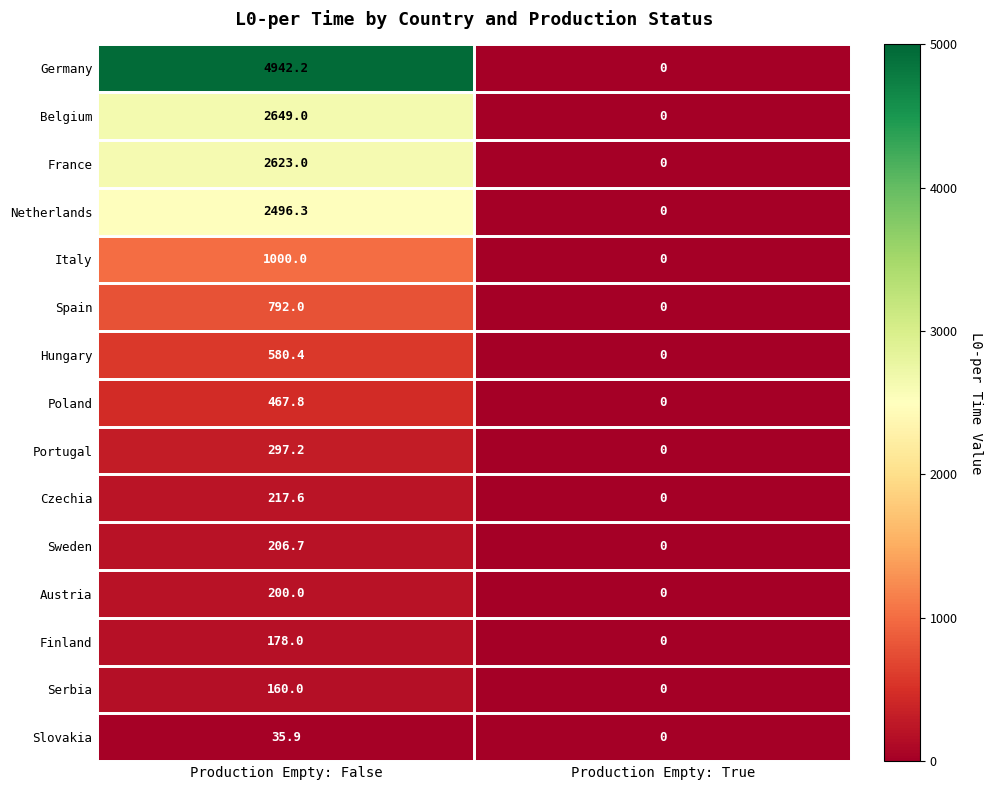

At Production Empty: False, list the series in order from smallest to largest.

Slovakia, Serbia, Finland, Austria, Sweden, Czechia, Portugal, Poland, Hungary, Spain, Italy, Netherlands, France, Belgium, Germany